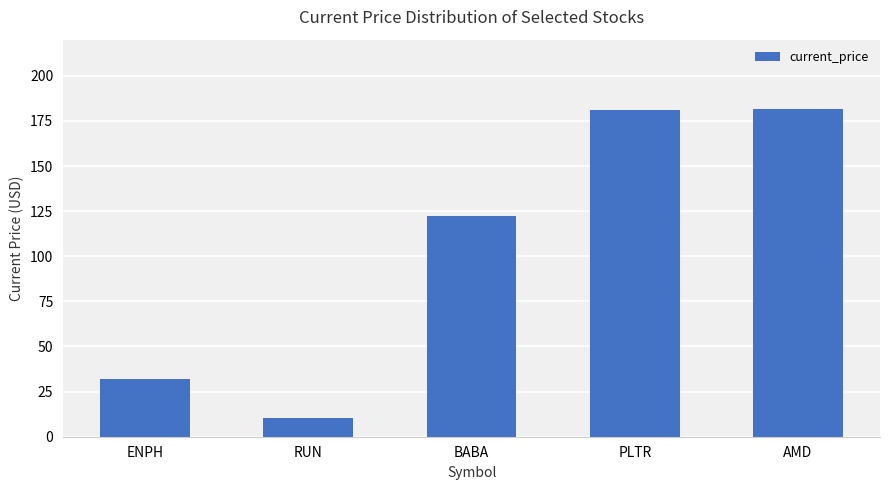

Count the number of values greater than 122.

3